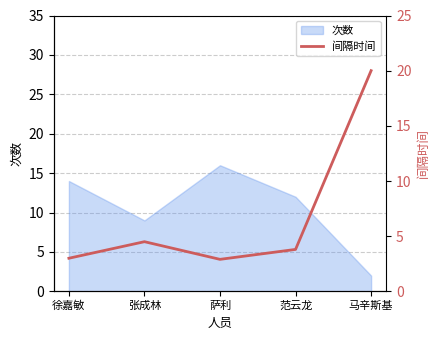

What is the sum of all values?

34.2